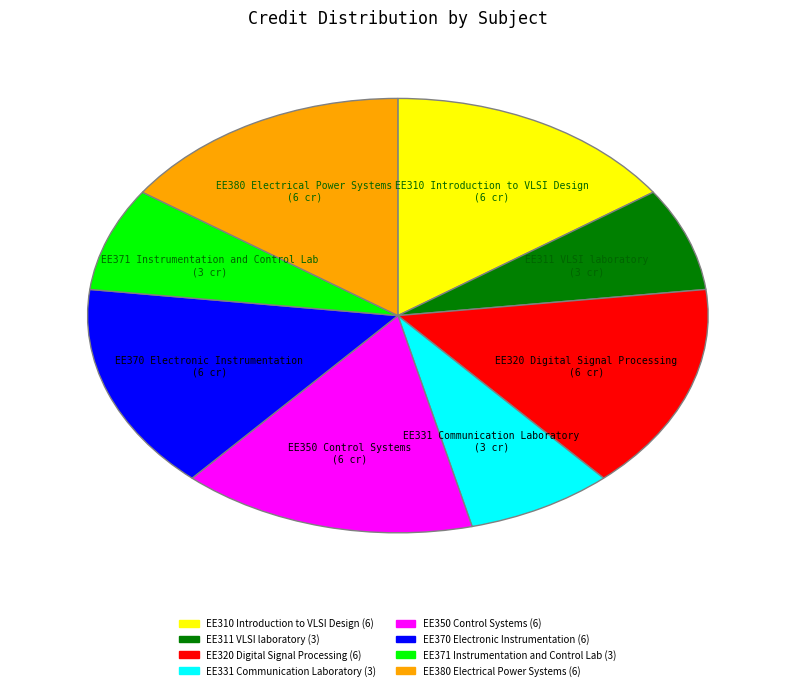

Does EE370 Electronic Instrumentation account for over 50% of the chart?

No